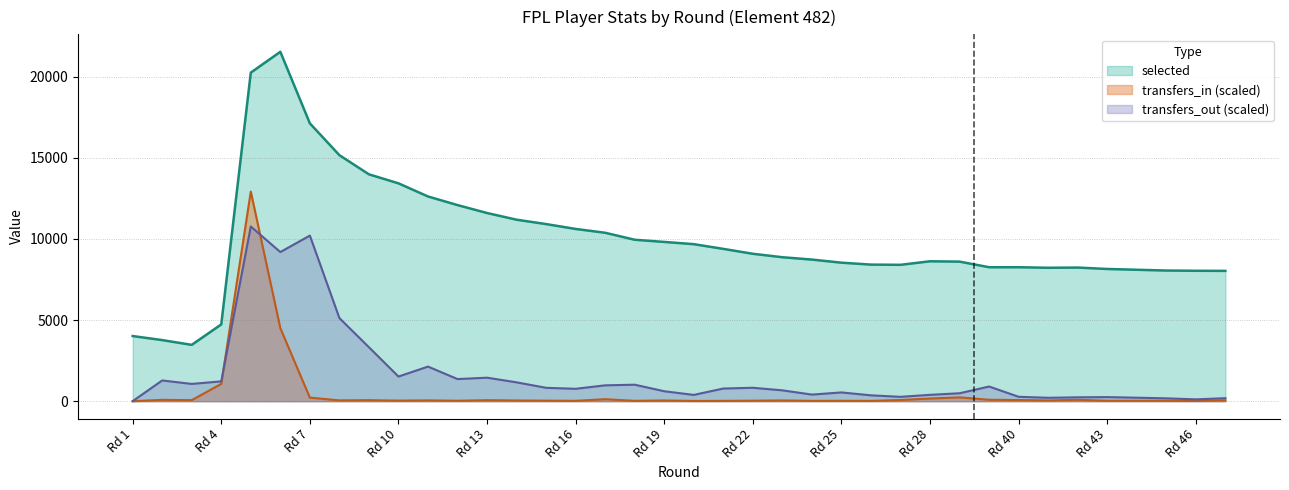

Reading left to right, extract all data points from this chart.

selected: 4015.0	3765.0	3471.0	4732.0	20253.0	21536.0	17126.0	15164.0	13983.0	13428.0	12618.0	12087.0	11598.0	11186.0	10916.0	10616.0	10381.0	9950.0	9816.0	9678.0	9388.0	9085.0	8873.0	8728.0	8537.0	8418.0	8405.0	8623.0	8602.0	8257.0	8257.0	8223.0	8236.0	8149.0	8100.0	8053.0	8038.0	8032.0
transfers_in: 0.0	81.9	62.0	1065.3	12921.6	4501.8	218.4	49.6	62.0	34.7	48.8	27.3	61.2	43.0	31.4	21.5	121.6	21.5	43.0	14.9	19.0	29.8	46.3	19.0	22.3	18.2	71.1	163.8	234.1	86.8	71.1	44.7	85.2	25.6	27.3	25.6	18.2	51.3
transfers_out: 0.0	1277.1	1063.4	1221.3	10768.0	9192.3	10207.1	5123.0	3323.9	1517.5	2131.7	1362.1	1447.1	1160.6	823.1	762.4	976.0	1014.9	611.8	386.0	779.4	825.5	667.7	405.5	539.0	359.3	267.1	390.9	488.0	903.2	269.5	208.8	237.9	250.1	213.7	174.8	111.7	184.5